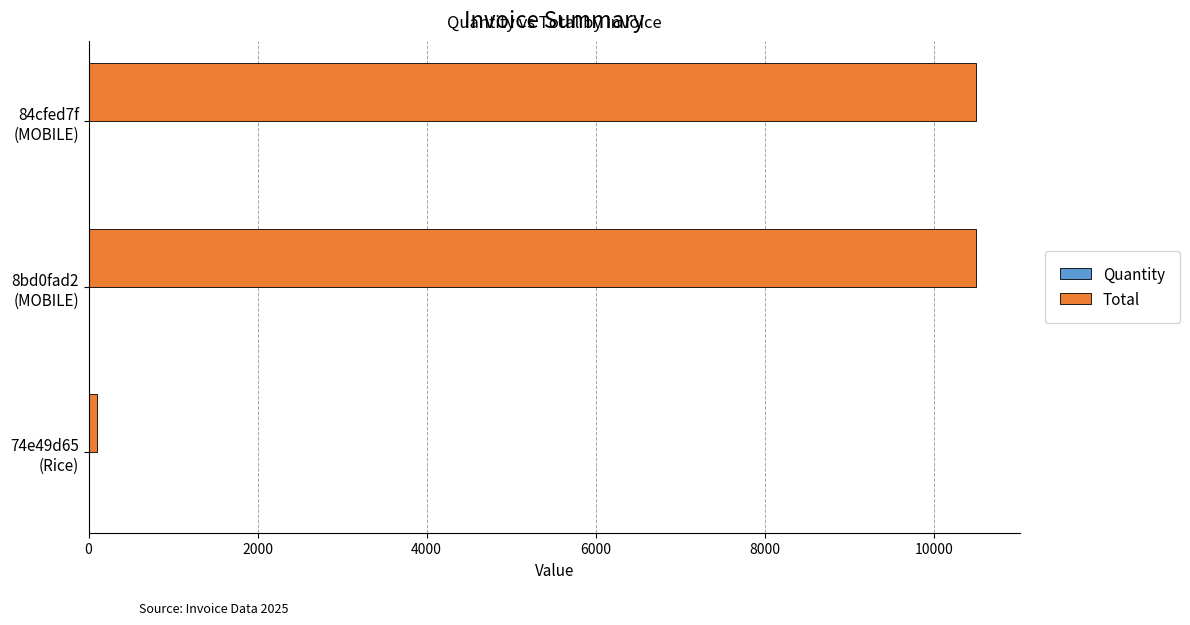

Which series has the largest total across all categories?

Total